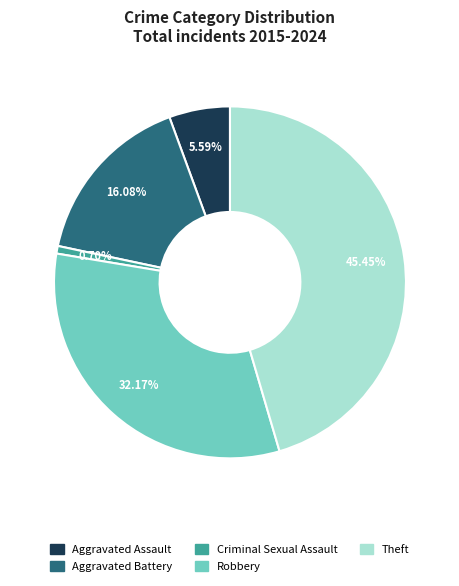

True or false: Robbery accounts for 22% of the total.

False